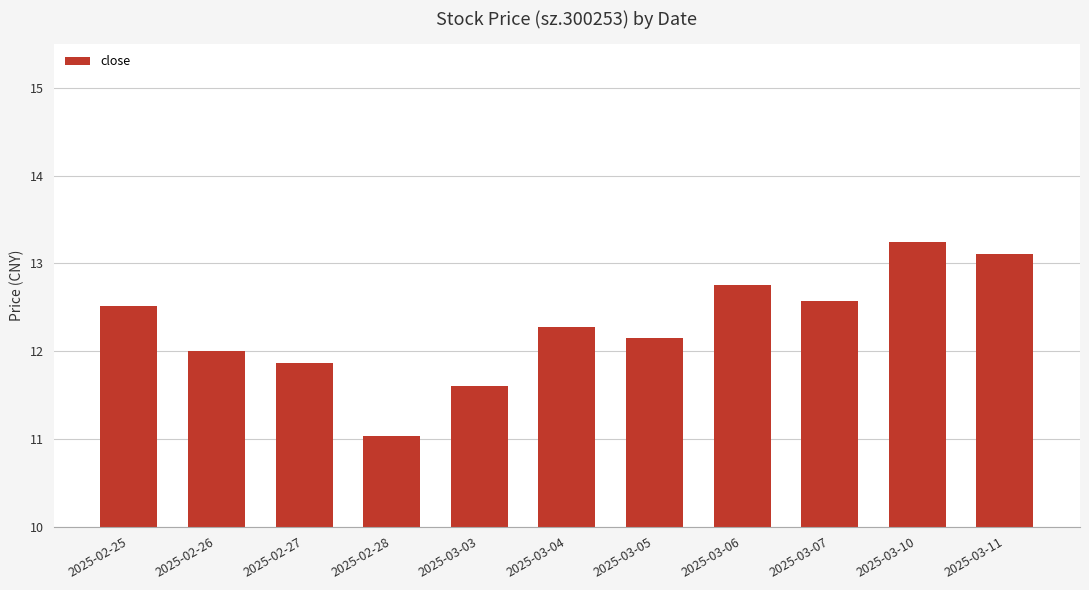

Where is the data nearest to the value 12?

2025-02-26